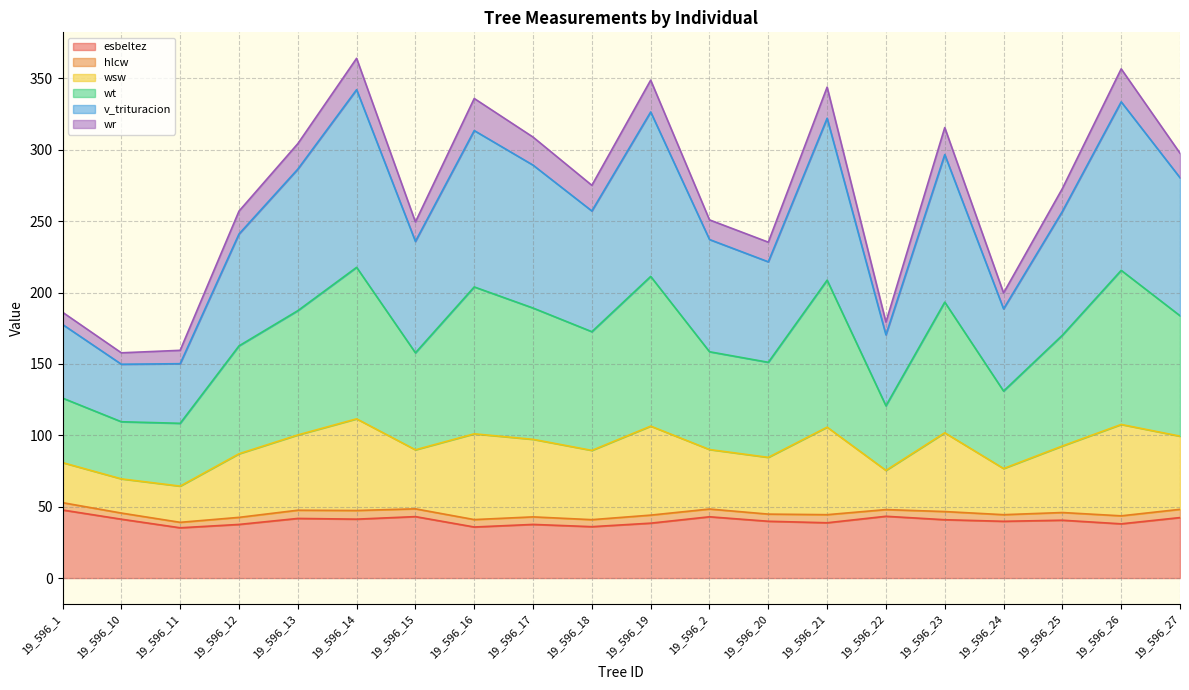

What is the highest value of the esbeltez series?

47.7